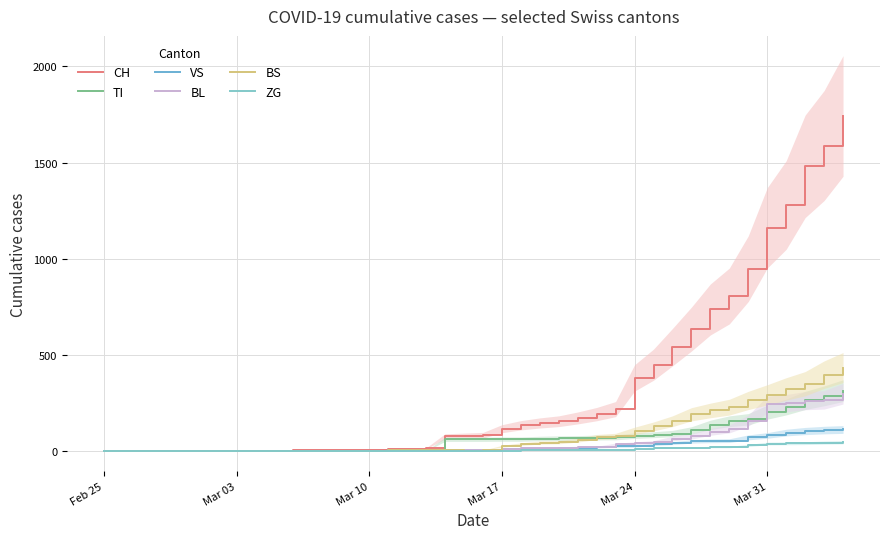

What is the average value of the TI series?

69